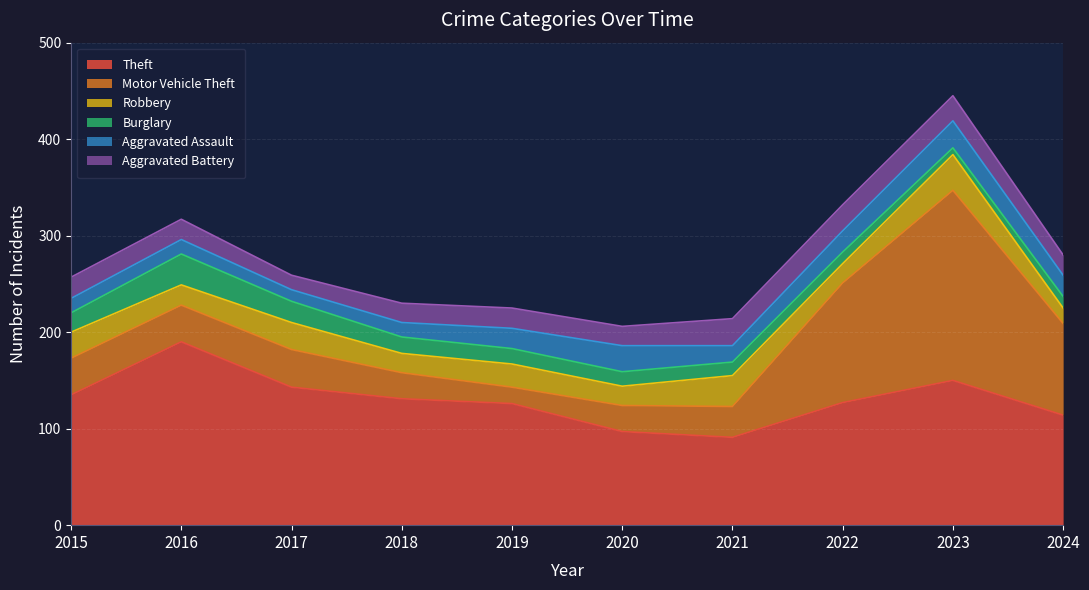

True or false: Robbery has a value of 28 at 2016.

False